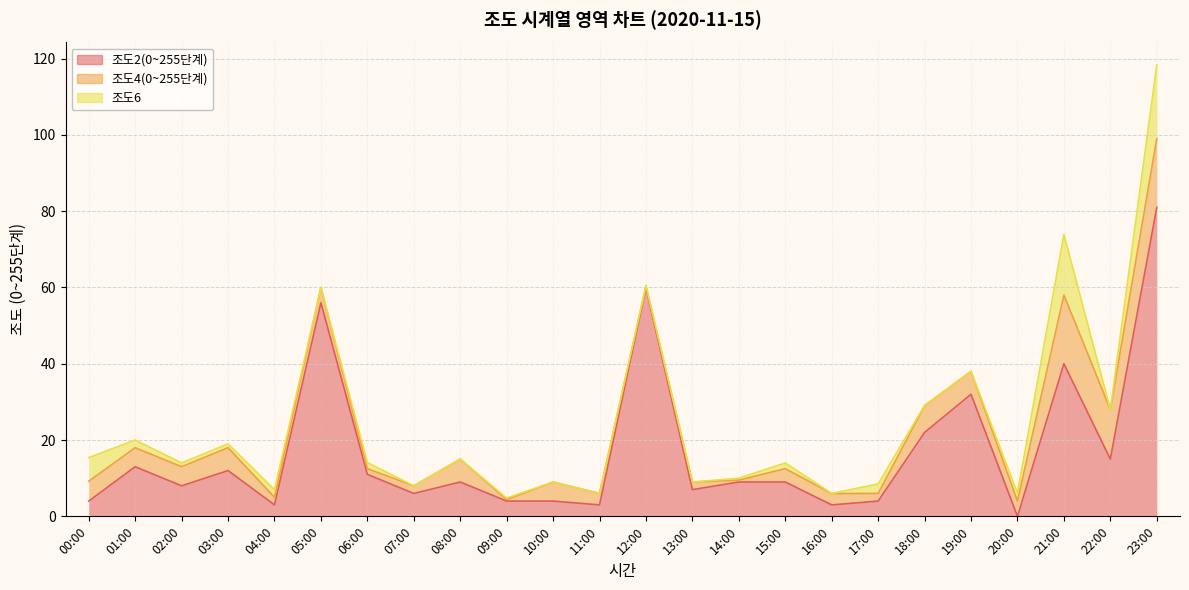

What is the label of the 8th point from the left?

07:00